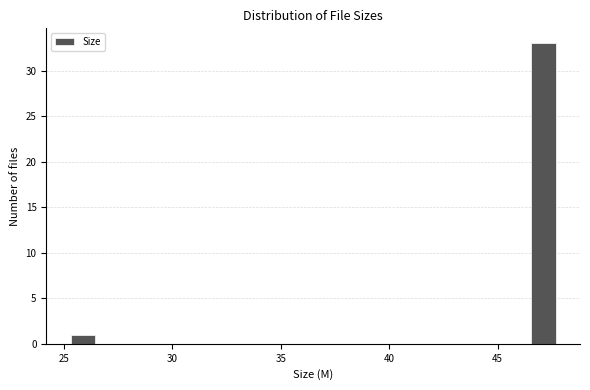

Around what value on the x-axis is the tallest bar? Give the approximate position of its centre, as read against the axis.

47.0